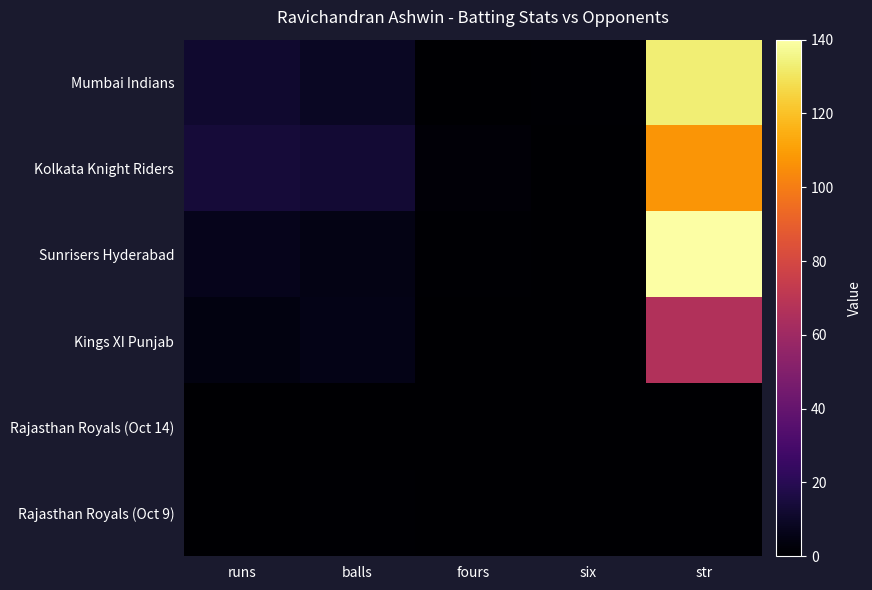

At runs, list the series in order from largest to smallest.

Kolkata Knight Riders, Mumbai Indians, Sunrisers Hyderabad, Kings XI Punjab, Rajasthan Royals (Oct 14), Rajasthan Royals (Oct 9)